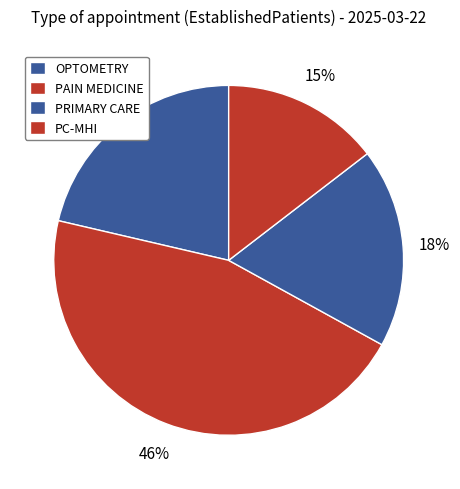

What is the largest slice in the pie chart?

PAIN MEDICINE